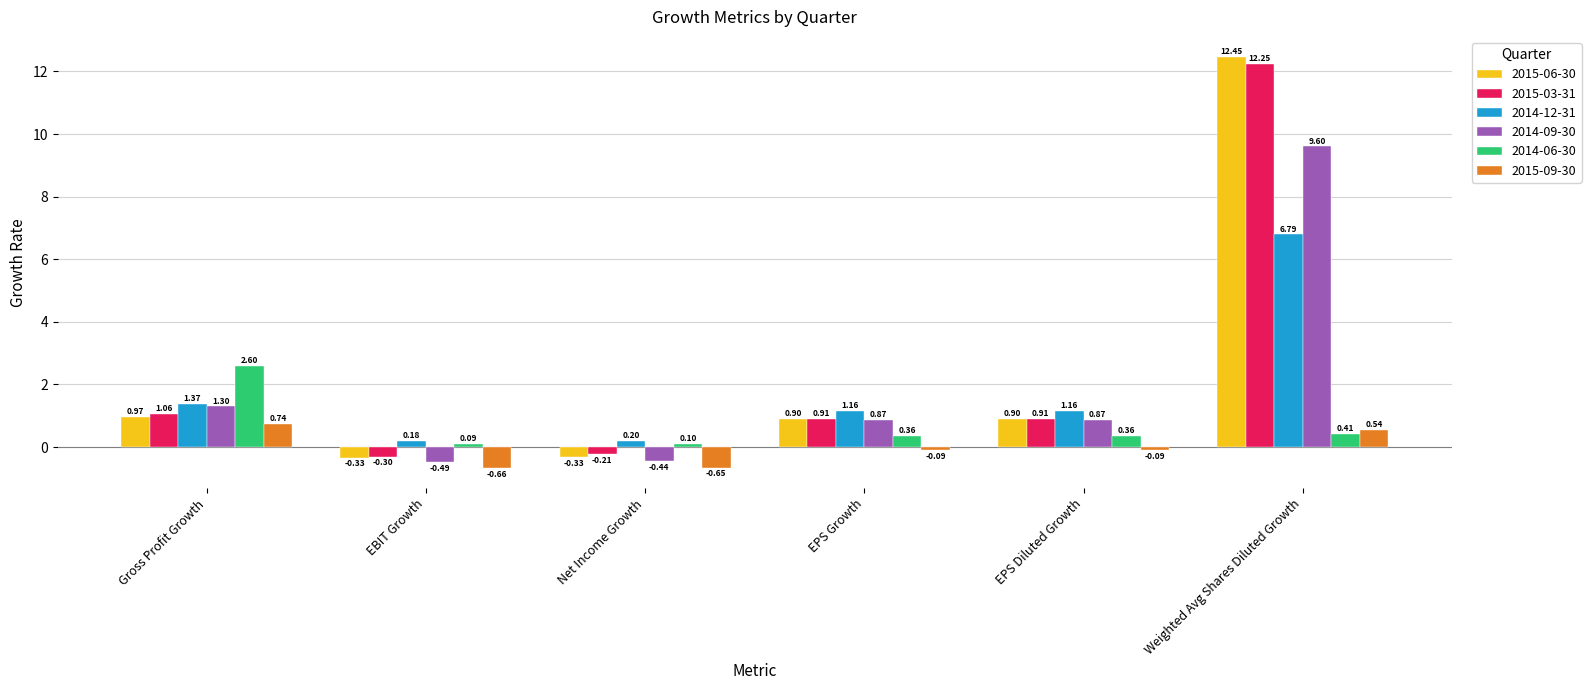

Count the number of data series in this chart.

6